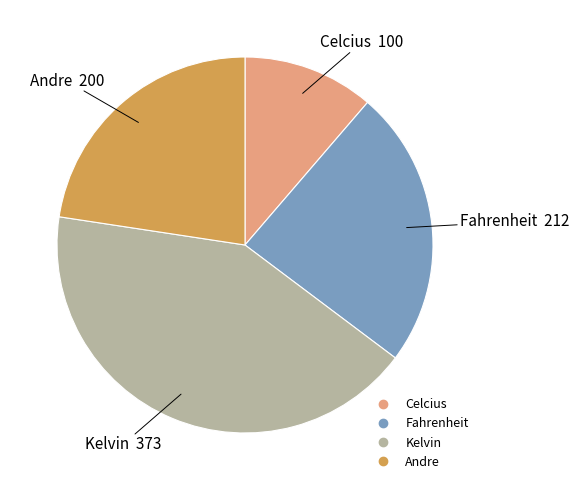

True or false: Andre accounts for 23% of the total.

True